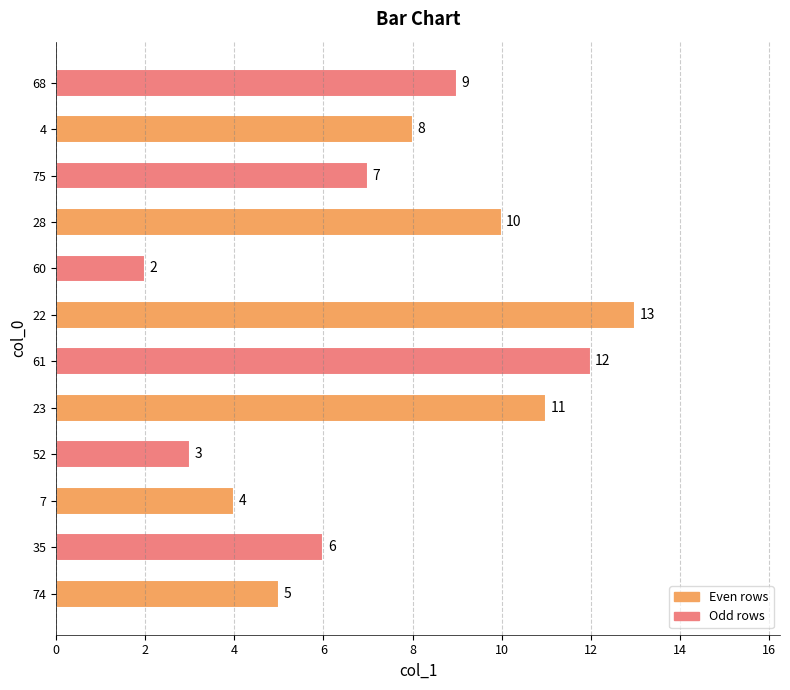

Rank the categories by value from highest to lowest.

22, 61, 23, 28, 68, 4, 75, 35, 74, 7, 52, 60